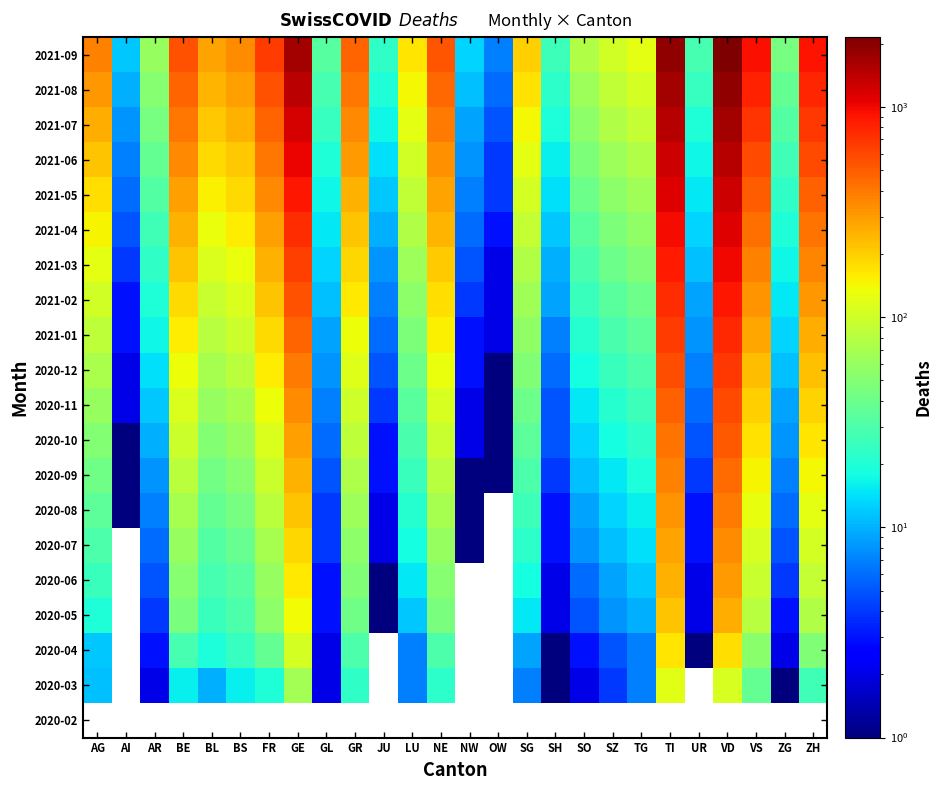

What is the difference between the 2021-08 values at SZ and ZG?

51.0